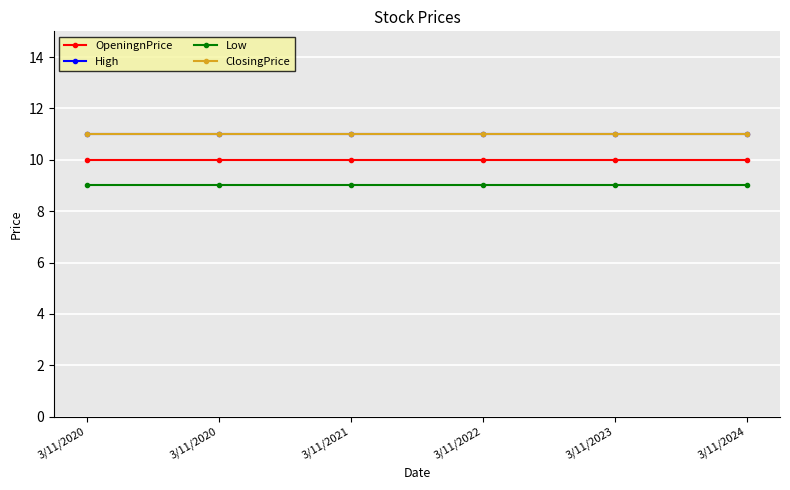

Is this an area chart (filled region under the line)?

No